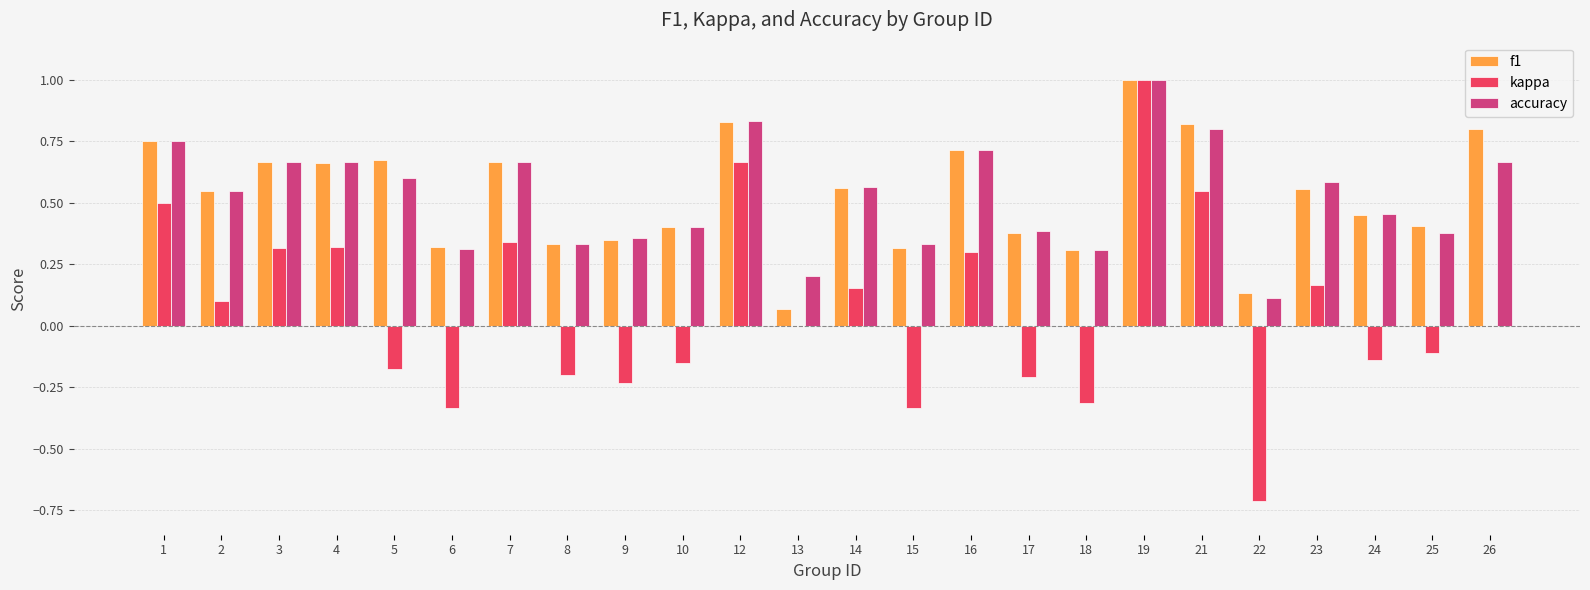

Is the value of f1 at 23 greater than the value of accuracy at 7?

No